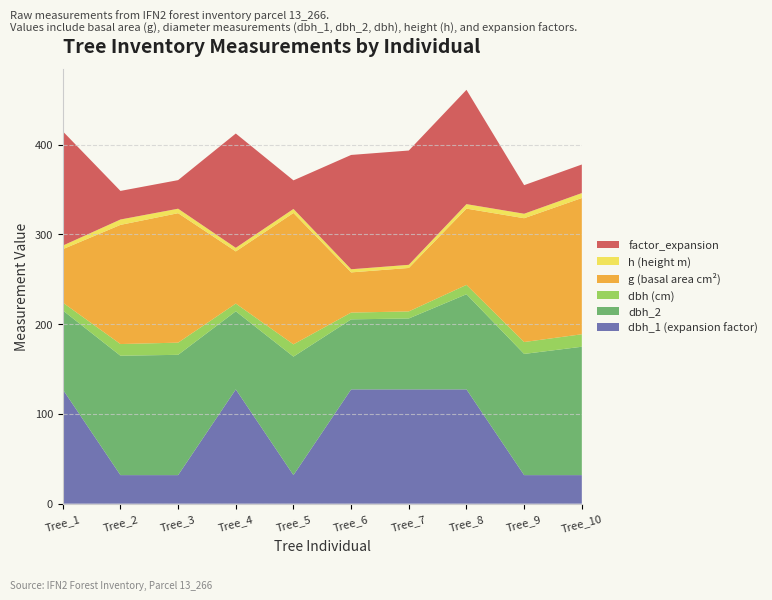

Reading right to left, list all the values displayed in this chart.

dbh_1: 31.8	31.8	127.3	127.3	127.3	31.8	127.3	31.8	31.8	127.3
dbh_2: 143.0	135.0	106.0	79.0	78.0	132.0	87.0	134.0	133.0	88.0
dbh: 13.9	13.2	10.4	7.8	7.5	13.7	8.6	13.6	13.0	8.7
g: 151.8	137.9	85.0	48.4	44.8	146.3	58.1	144.2	132.7	59.5
h: 5.5	5.0	5.0	3.5	3.5	4.5	4.0	5.0	6.0	4.0
factor_expansion: 31.8	31.8	127.3	127.3	127.3	31.8	127.3	31.8	31.8	127.3